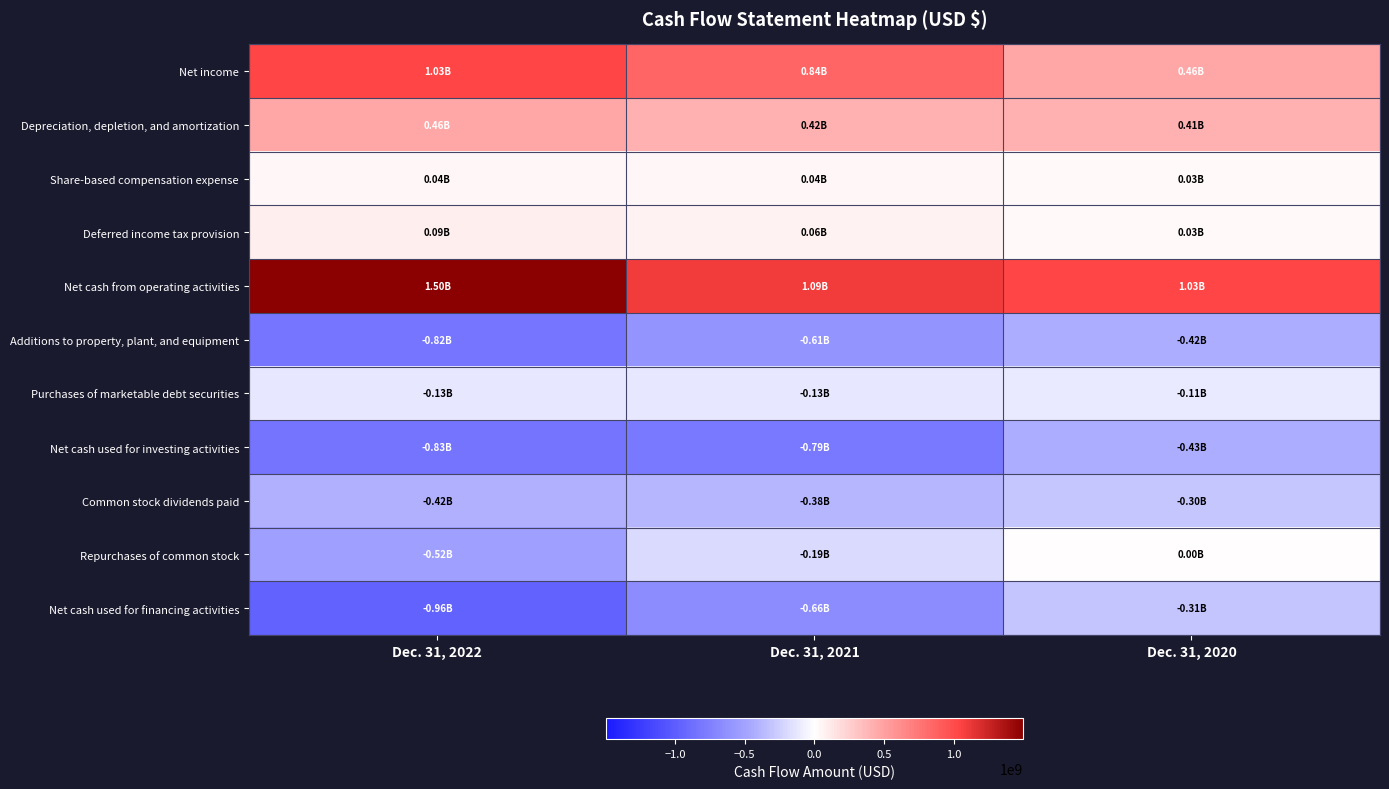

What is the total value across all series at Dec. 31, 2021?

-307700000